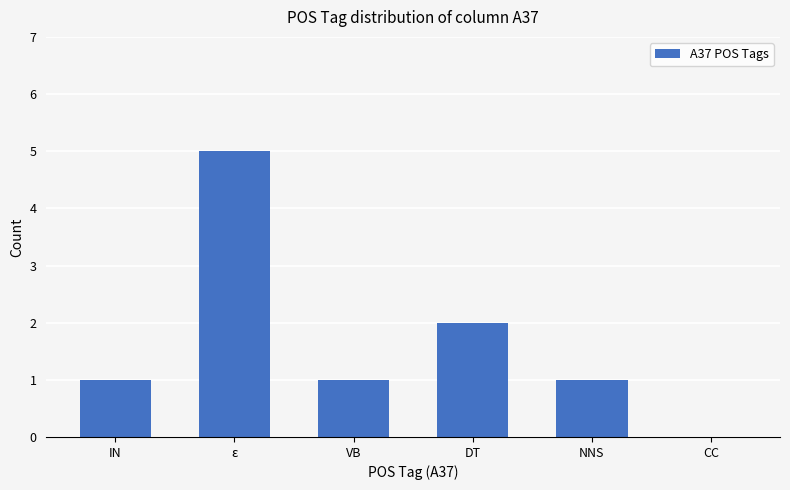

The value at NNS is 0. True or false?

False